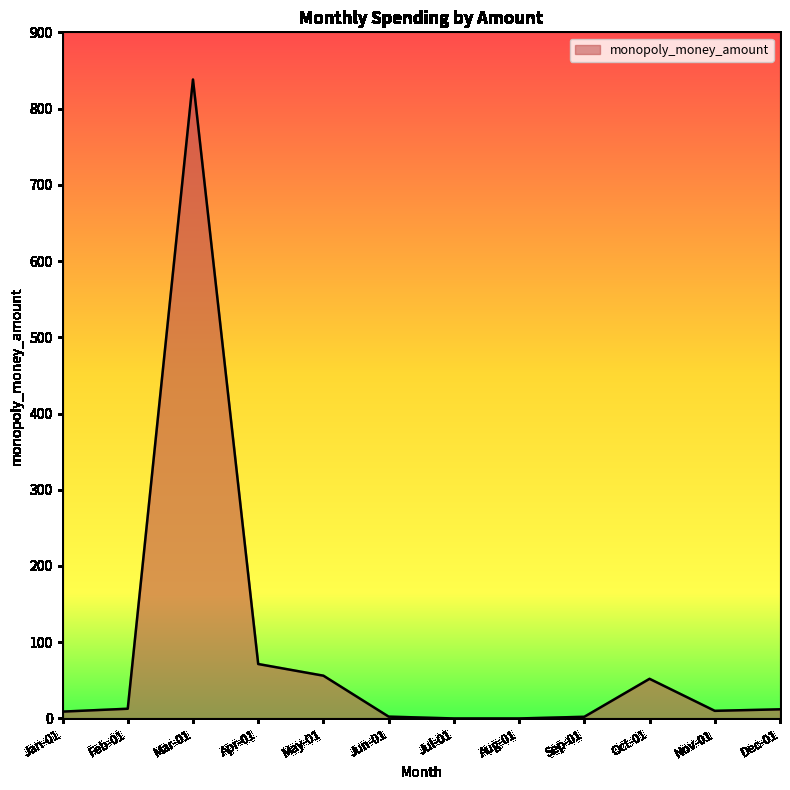

What is the maximum value shown in the chart?

838.1